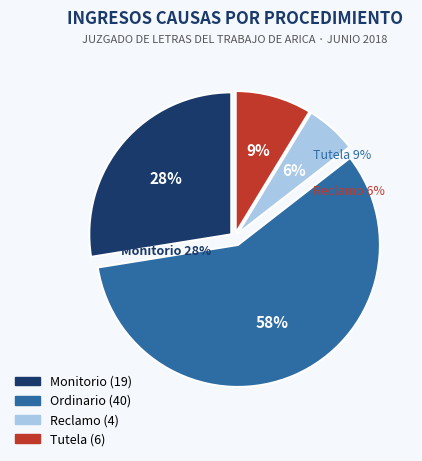

True or false: Reclamo accounts for 6% of the total.

True